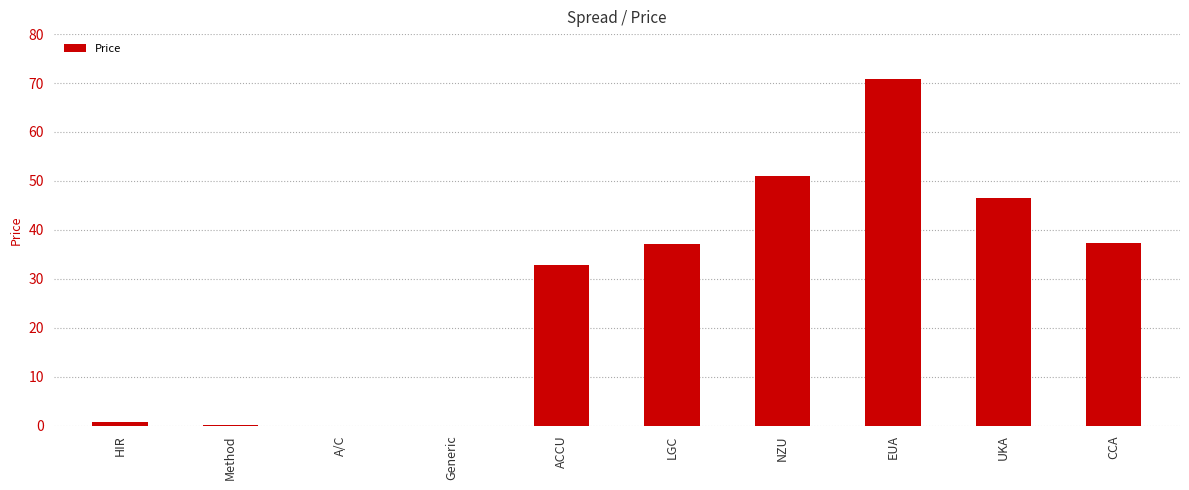

True or false: the data shows 0.7 at HIR.

True